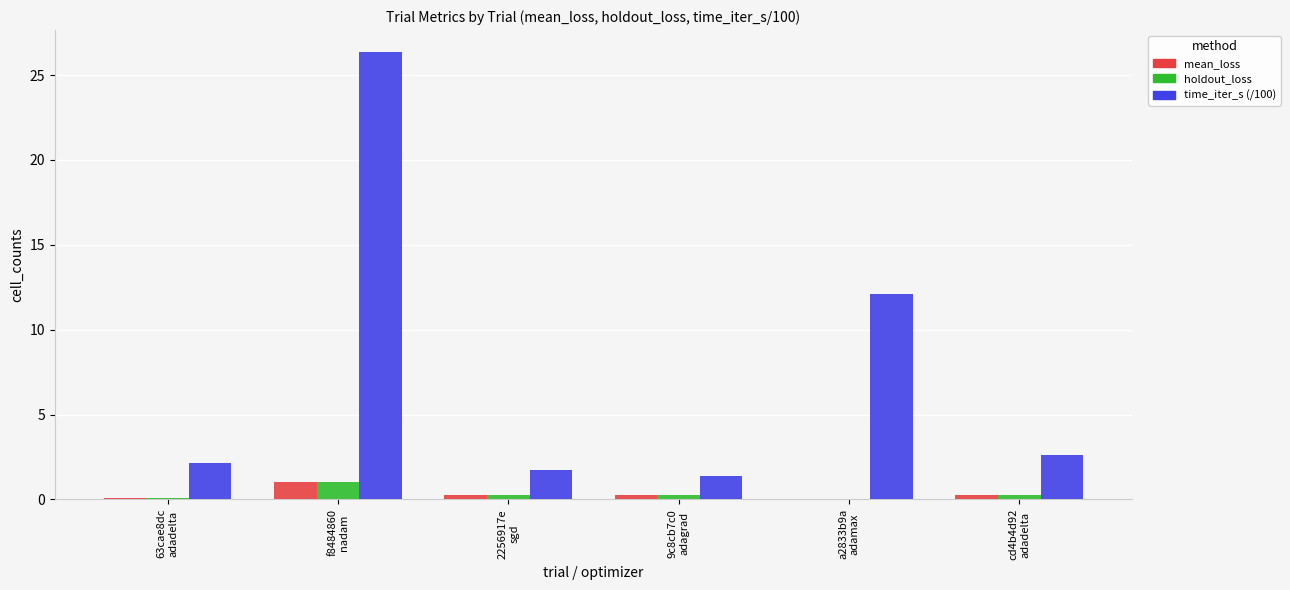

Count the number of data series in this chart.

3